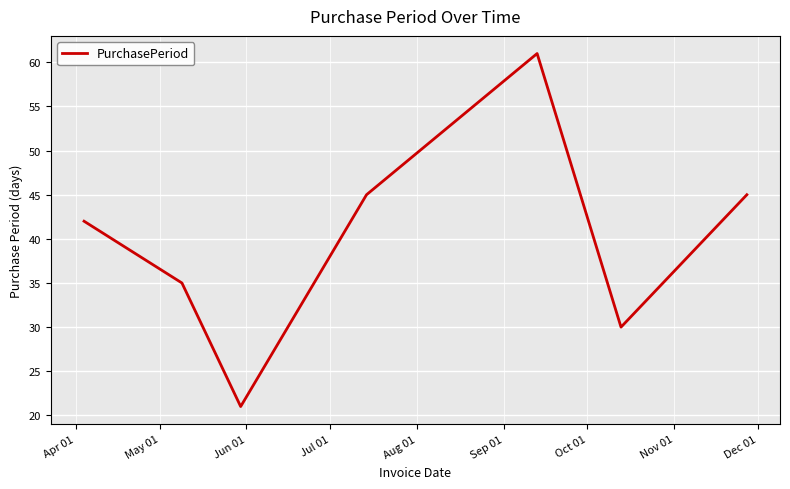

How many interior local peaks (higher than both neighbors) does the data have?

1